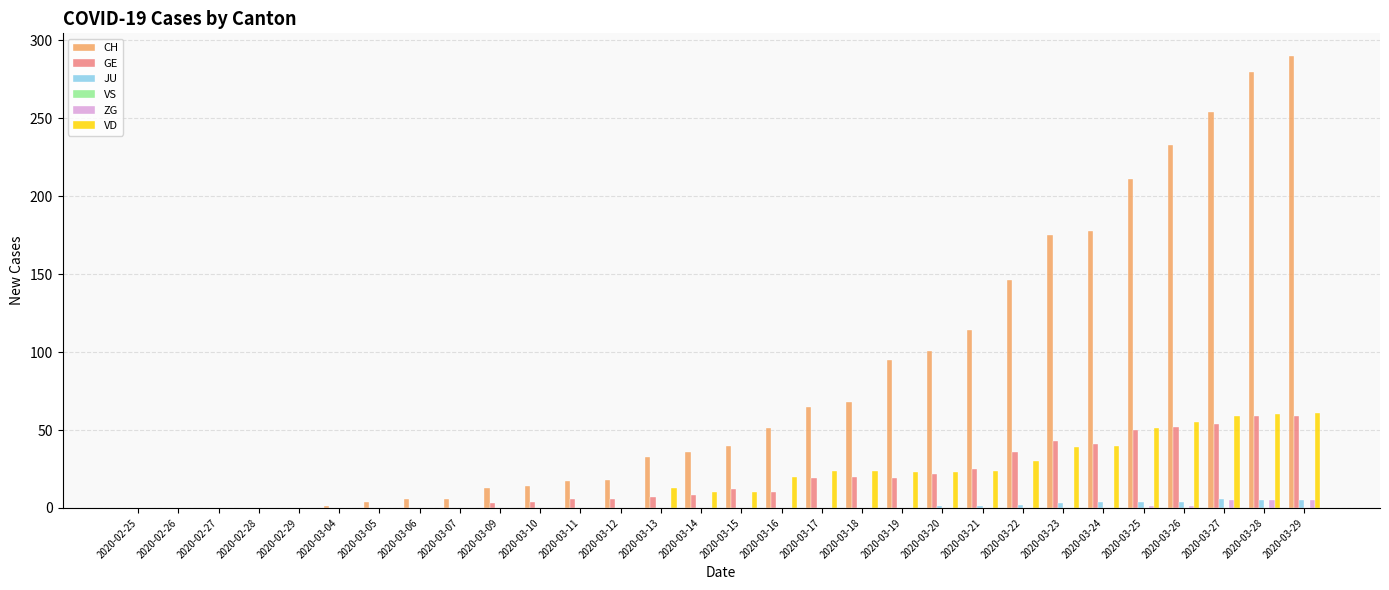

Count the number of categories in the chart.

30